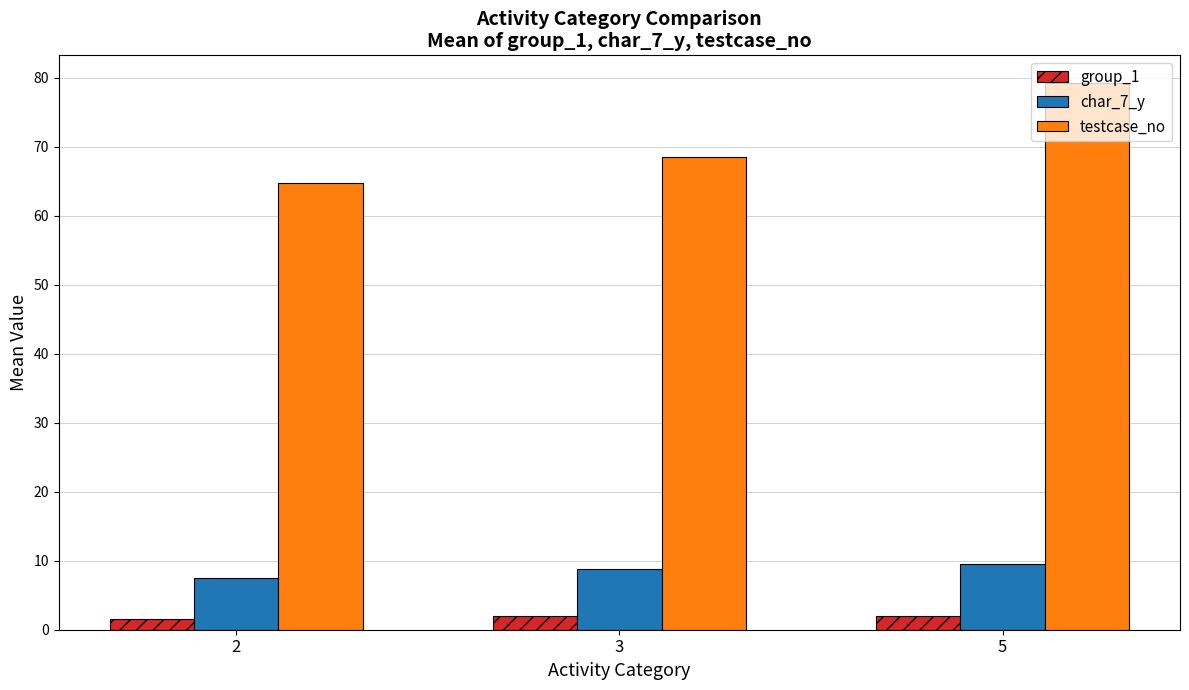

What is the minimum value for testcase_no?

64.7